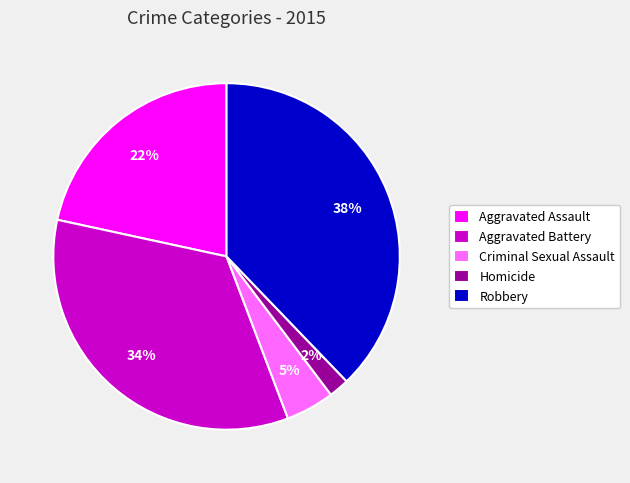

Is it true that Robbery is 38% of the pie?

True